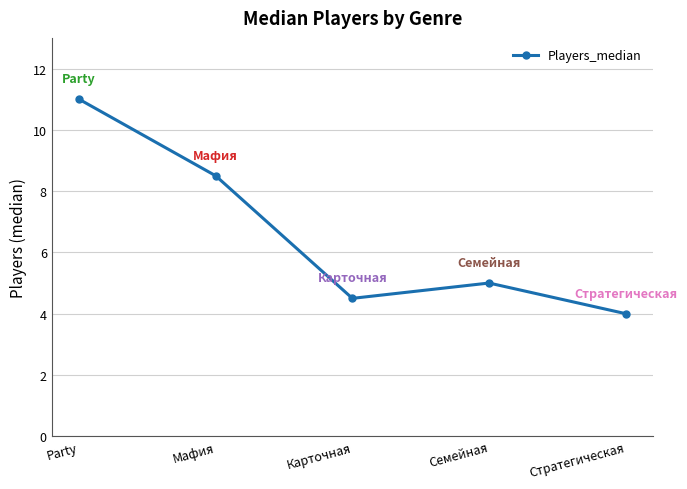

What is the difference between the maximum and minimum values?

7.0